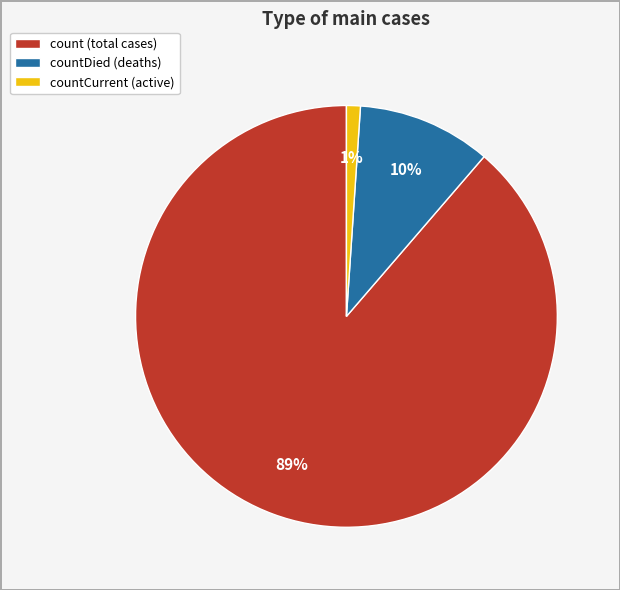

Combined, do countCurrent (active) and countDied (deaths) account for over 50%?

No